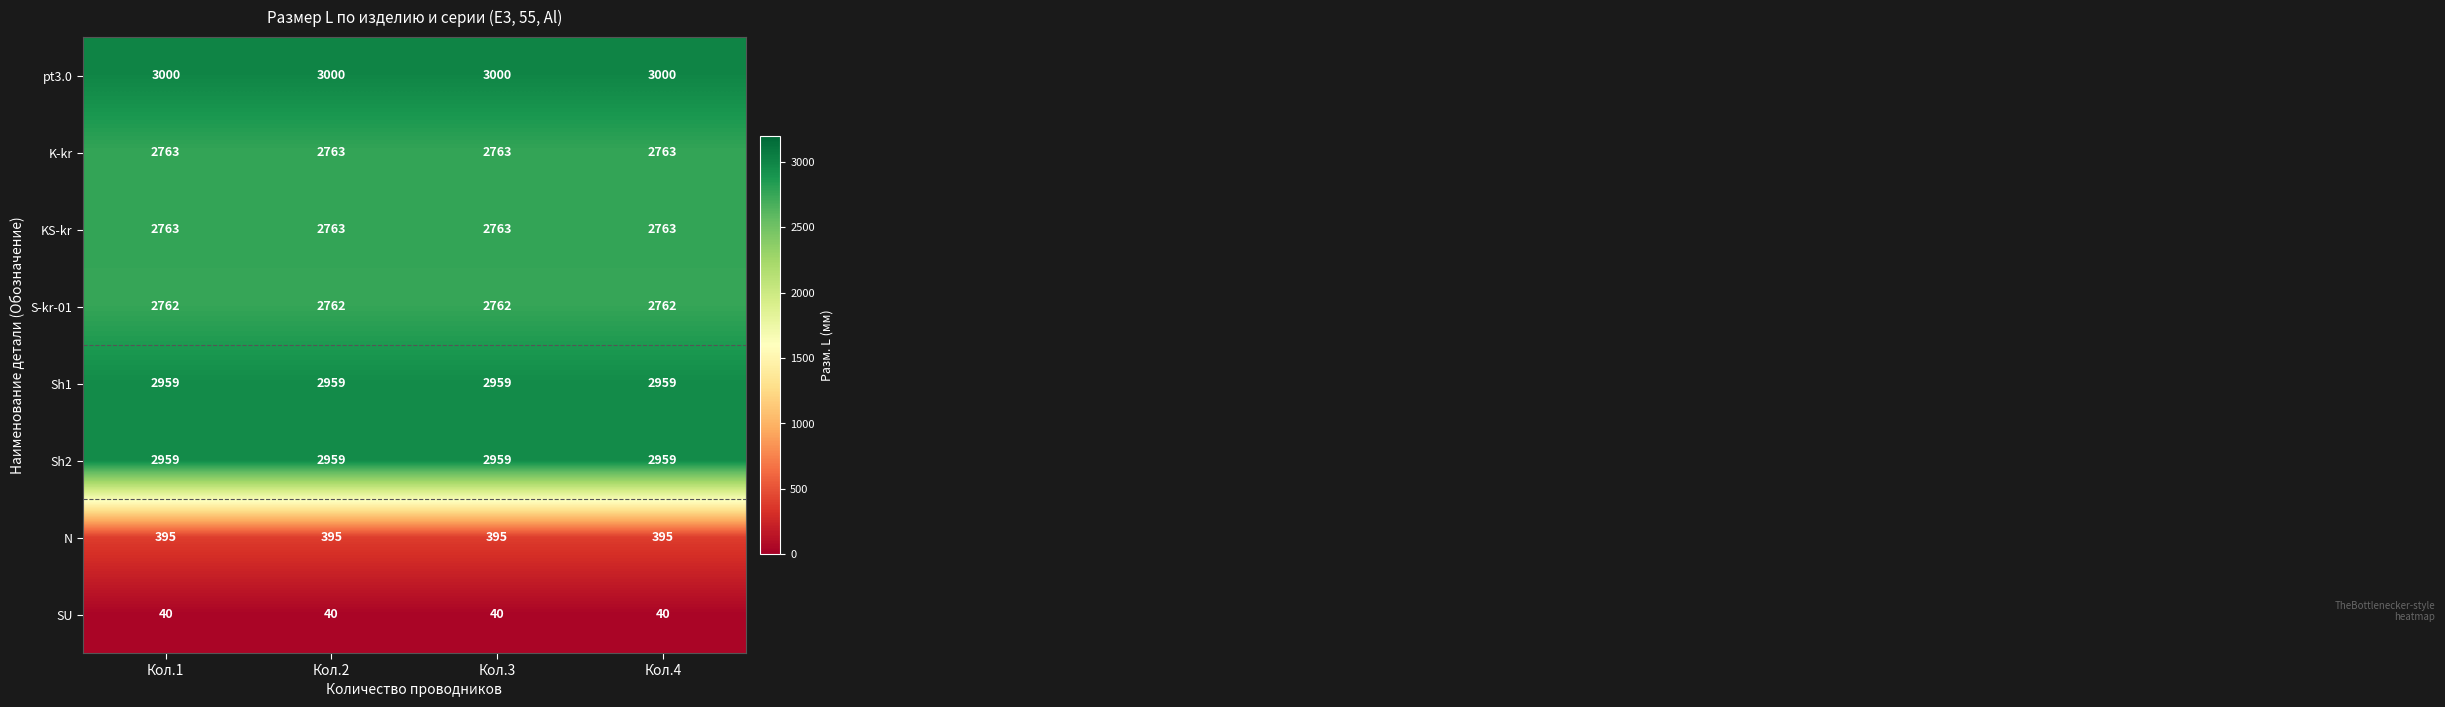

What is the spread (max minus min) of values at Кол.2?

2960